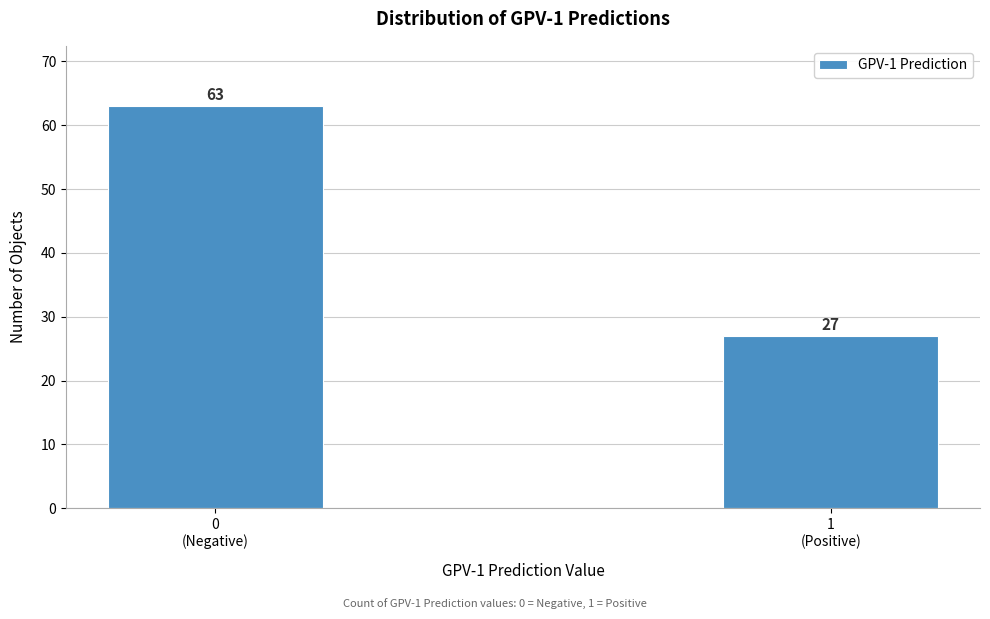

Reading left to right, extract all data points from this chart.

63	27